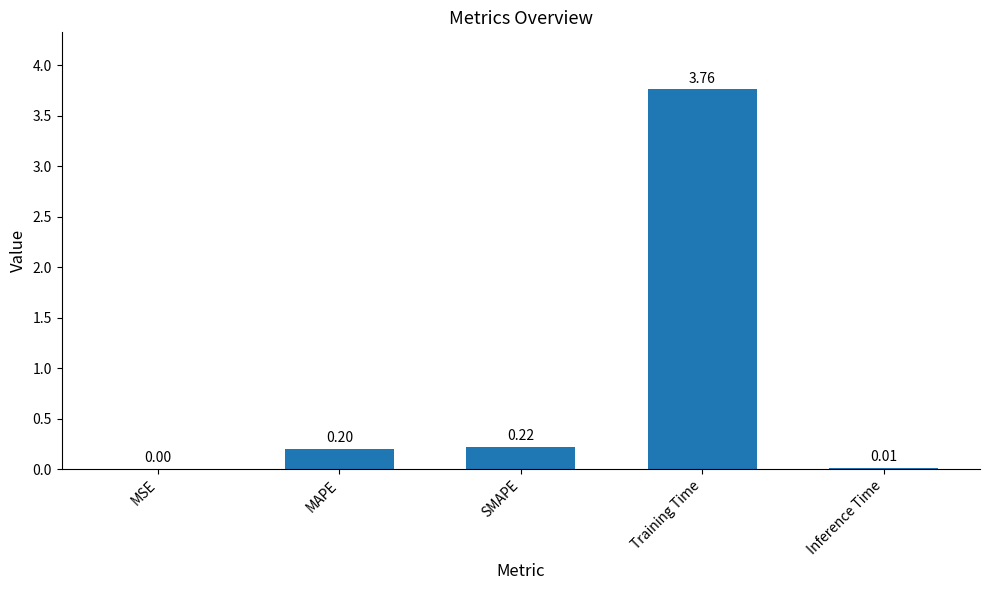

Which category has the highest value across all series?

Training Time